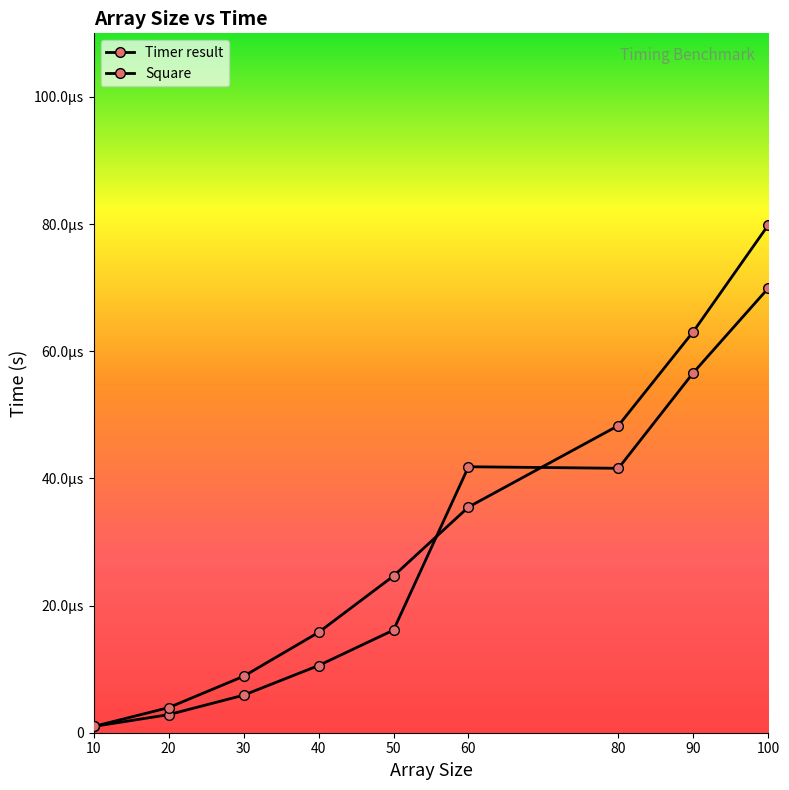

True or false: Timer result and Square intersect in this chart.

True